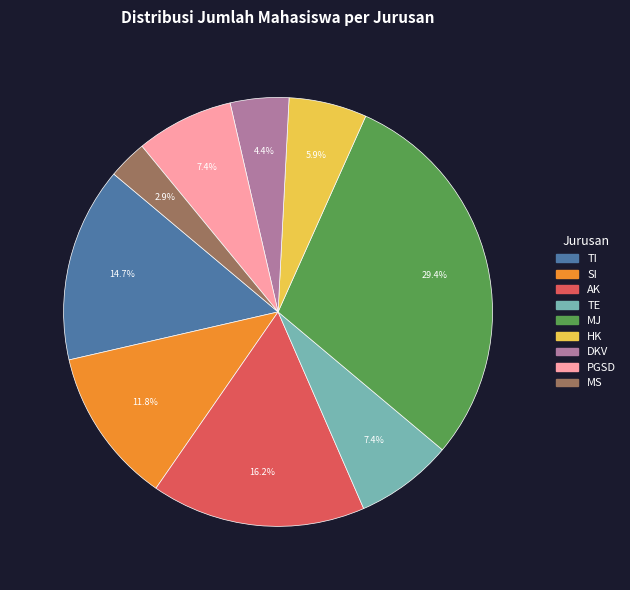

To the nearest percent, what percentage of the pie is SI?

12%